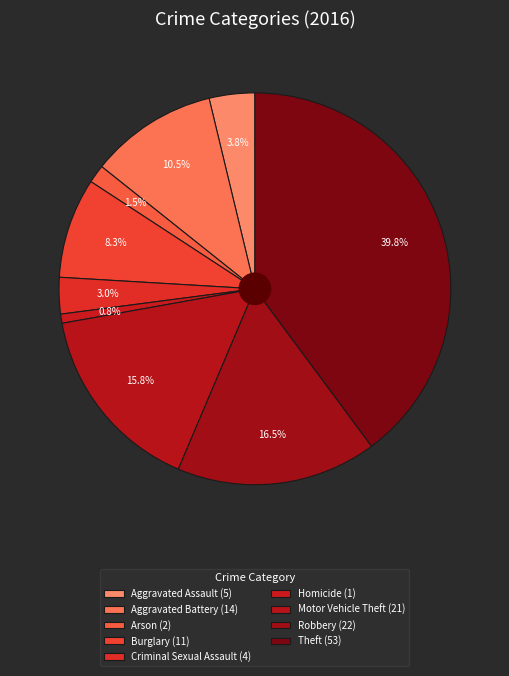

Count the number of slices in the pie.

9